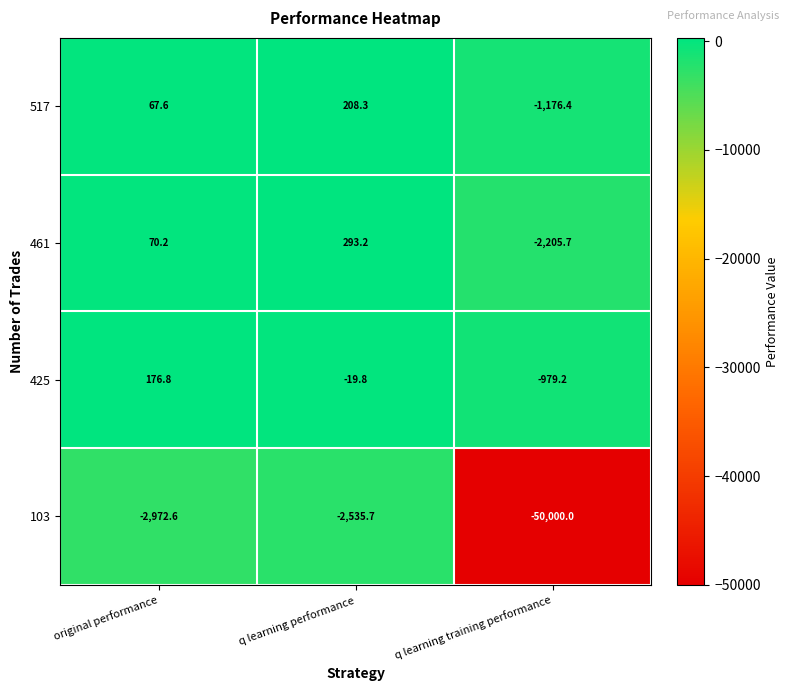

How many series are shown in this chart?

4